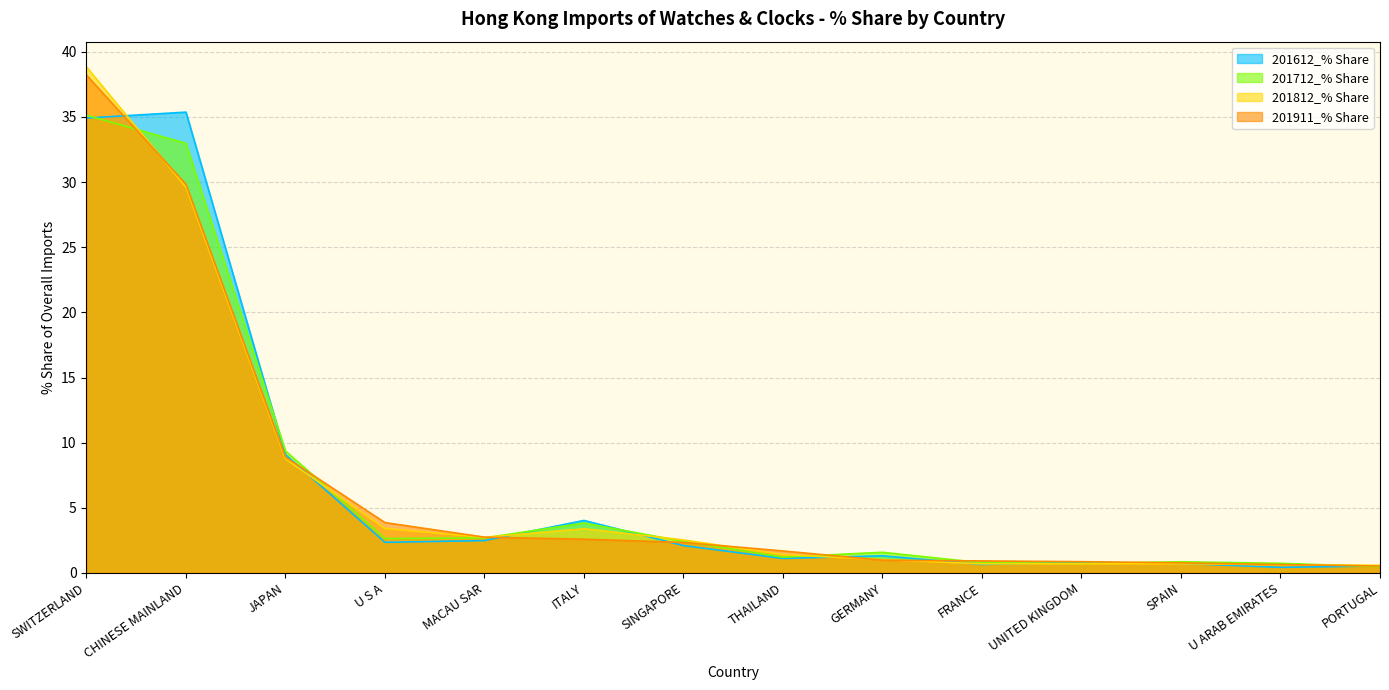

Where is 201911_% Share nearest to the value 19?

JAPAN